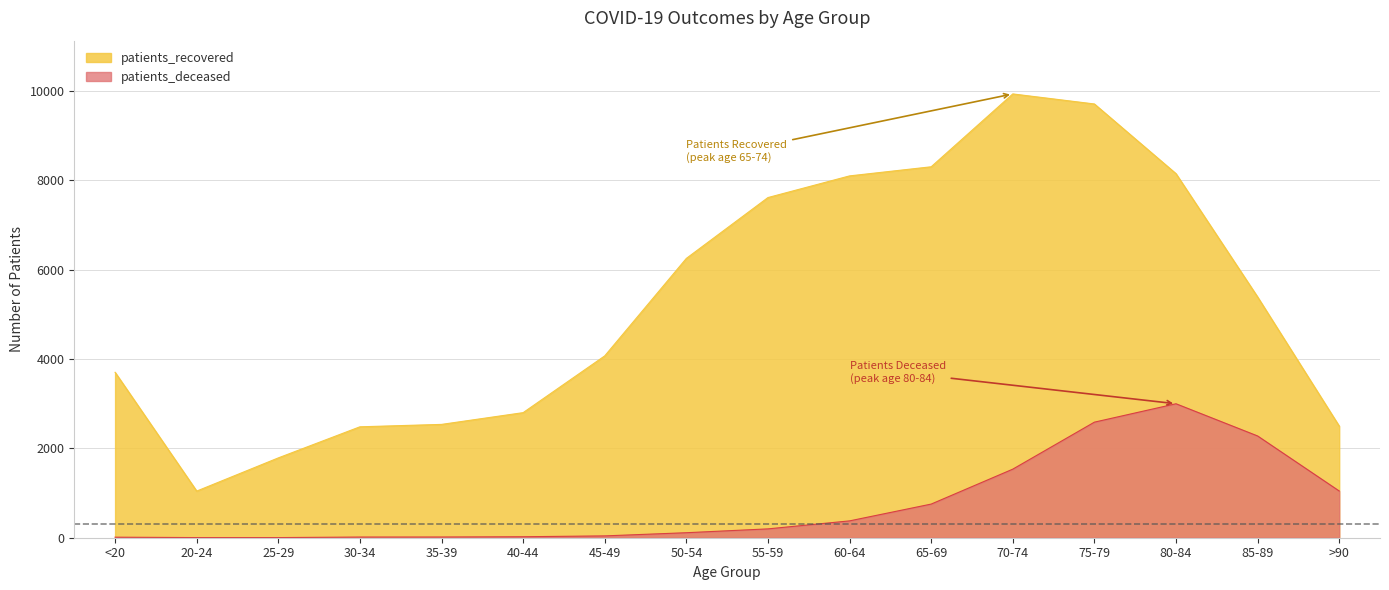

What is the difference between the maximum and minimum values in the patients_deceased series?

2996